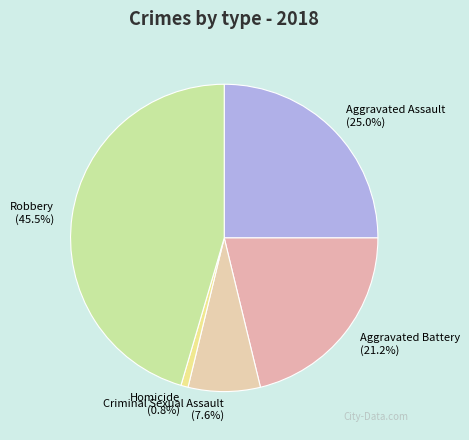

How many slices are in this pie chart?

5